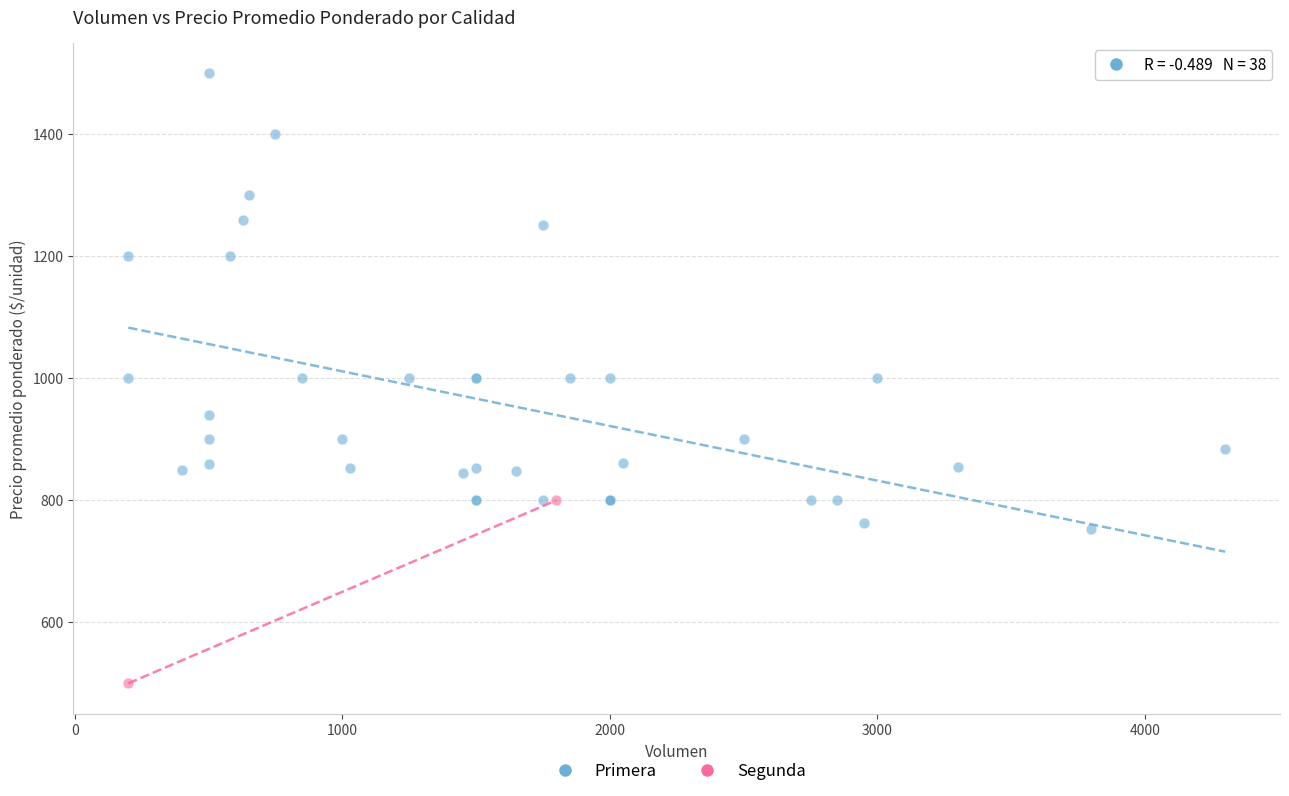

What are all the series names shown in the legend?

Primera, Segunda